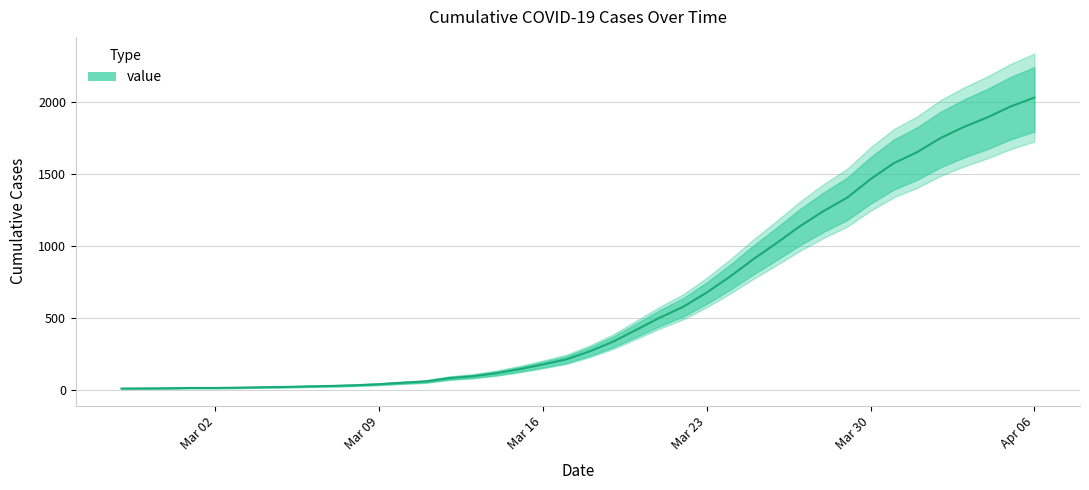

Reading right to left, extract all data points from this chart.

2032	1971	1895	1829	1752	1654	1577	1466	1337	1245	1141	1024	911	790	679	580	505	421	338	271	215	180	147	119	98	85	62	53	43	36	31	28	24	22	19	17	17	15	14	13